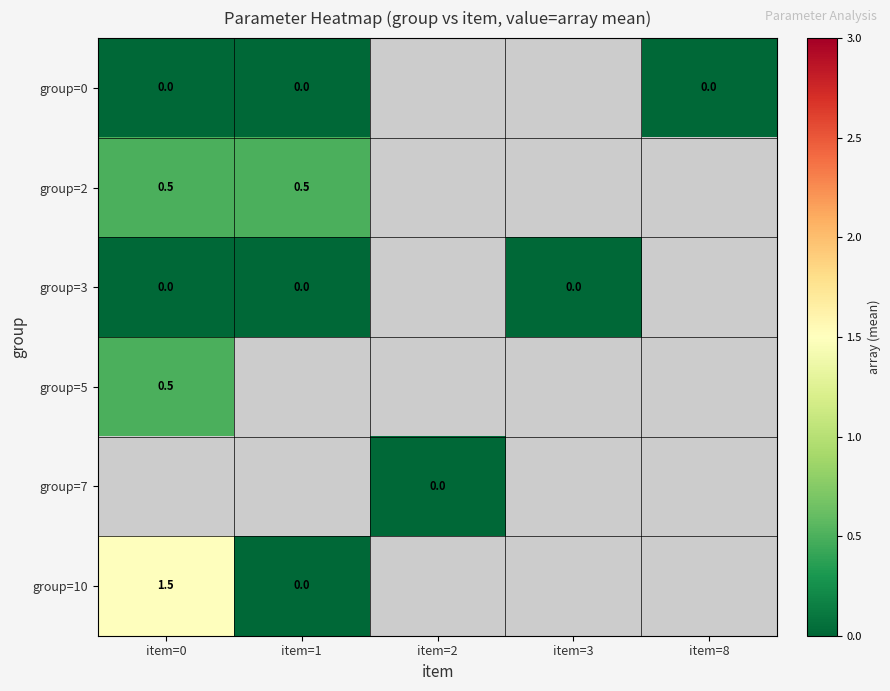

True or false: group=10 has a value of 0.9 at item=0.

False